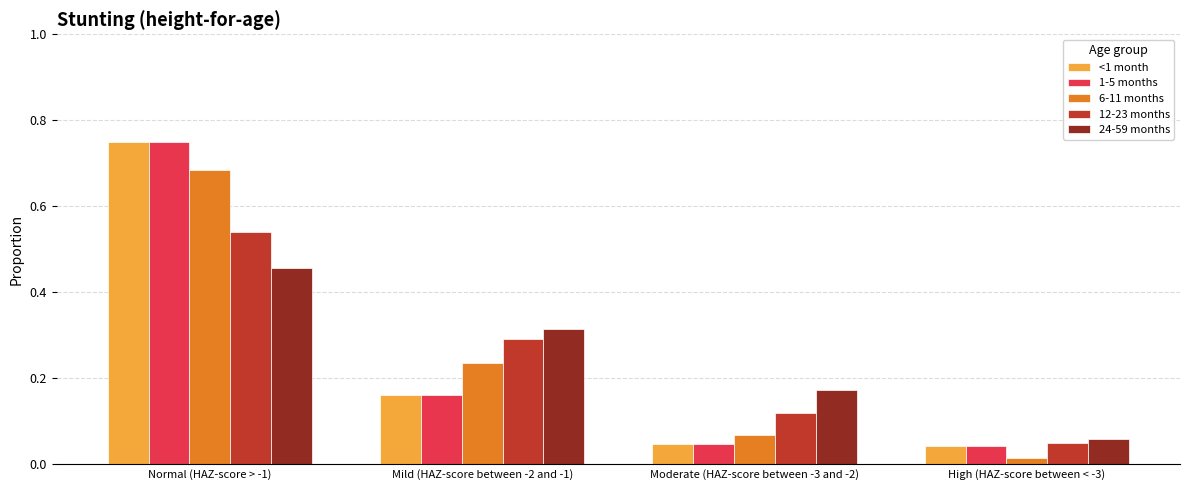

The value of 24-59 months at Normal (HAZ-score > -1) is 0.3. True or false?

False